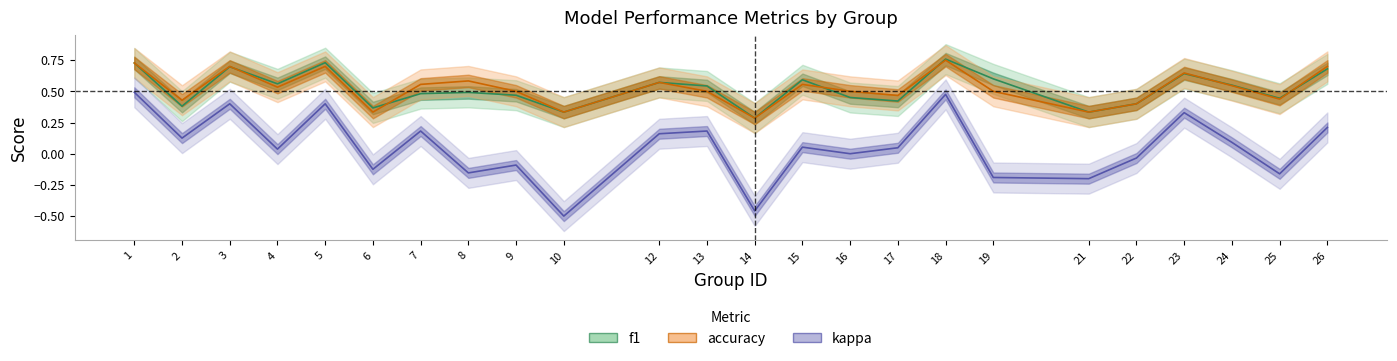

How many values in kappa are below zero?

9